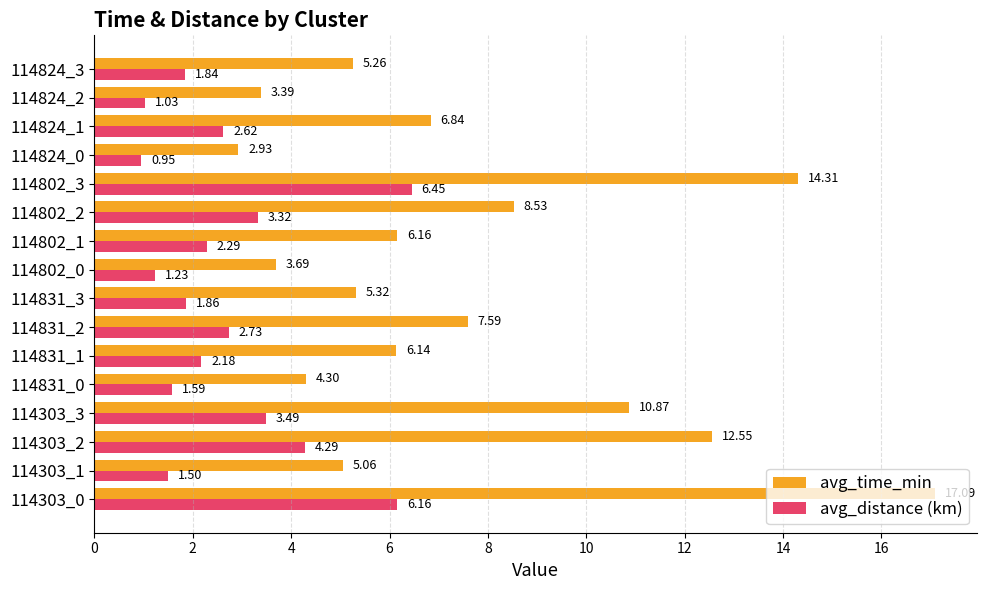

Is the value of avg_time_min at 114831_3 greater than the value of avg_distance (km) at 114824_1?

Yes